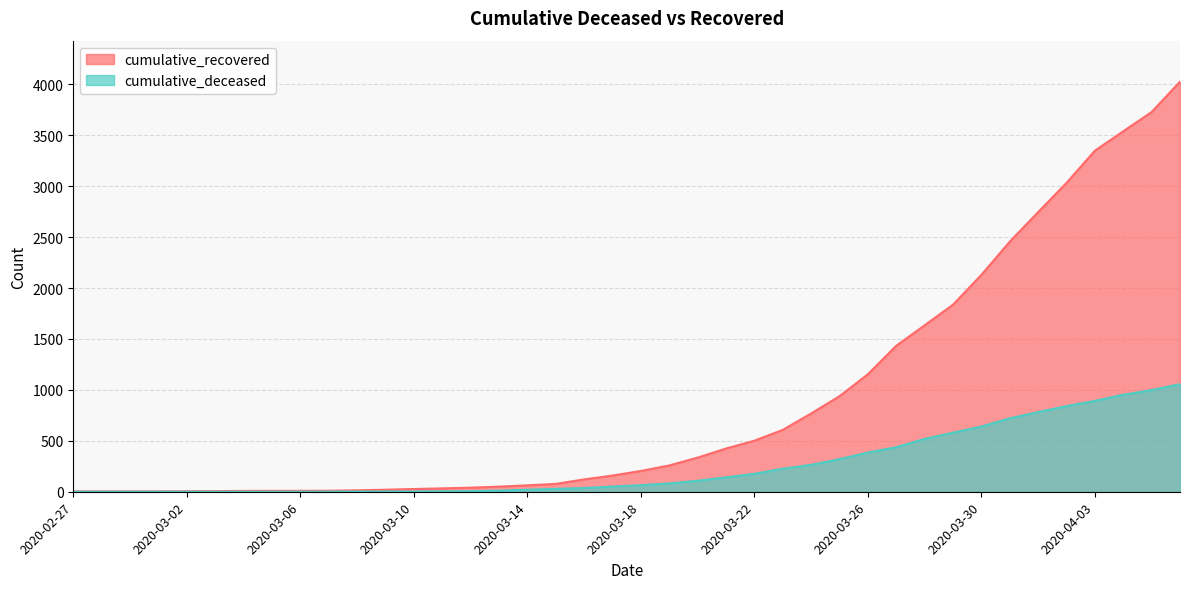

Which label corresponds to the smallest value in the chart?

2020-02-27